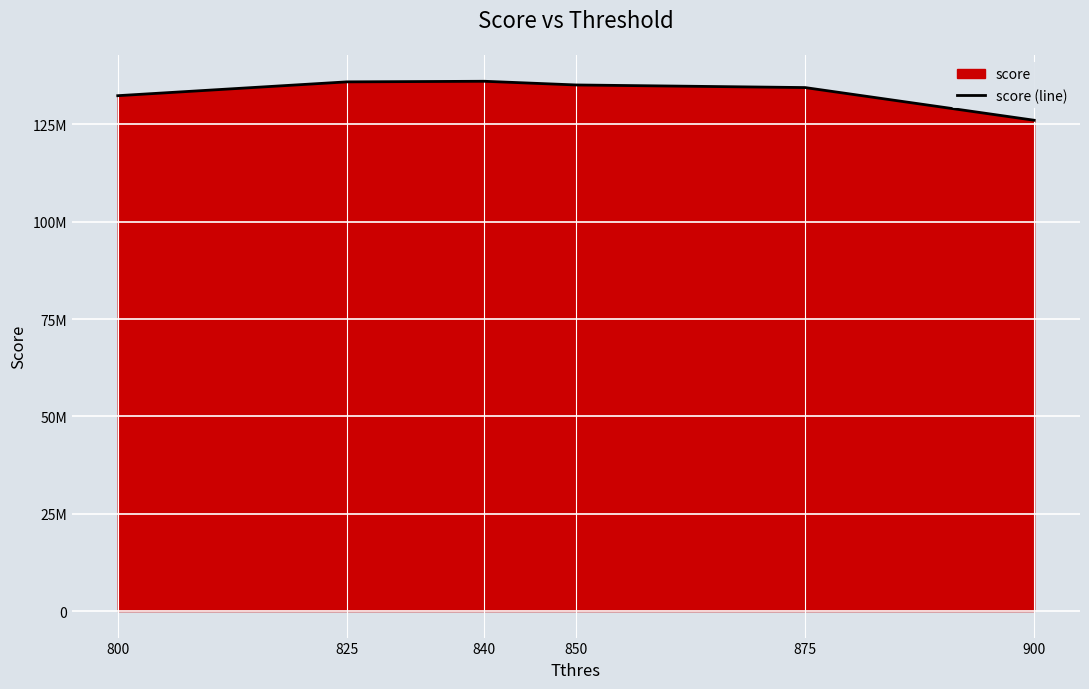

True or false: the data shows 135122795 at 850.

True